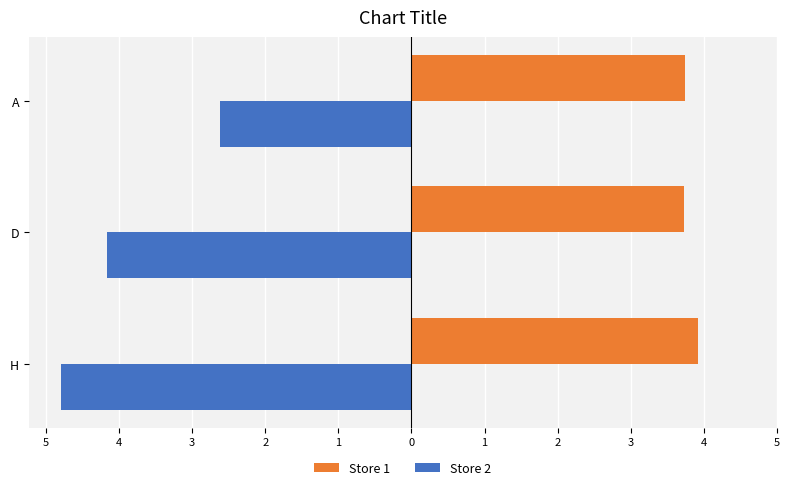

How many Store 1 values are between 3 and 4?

3